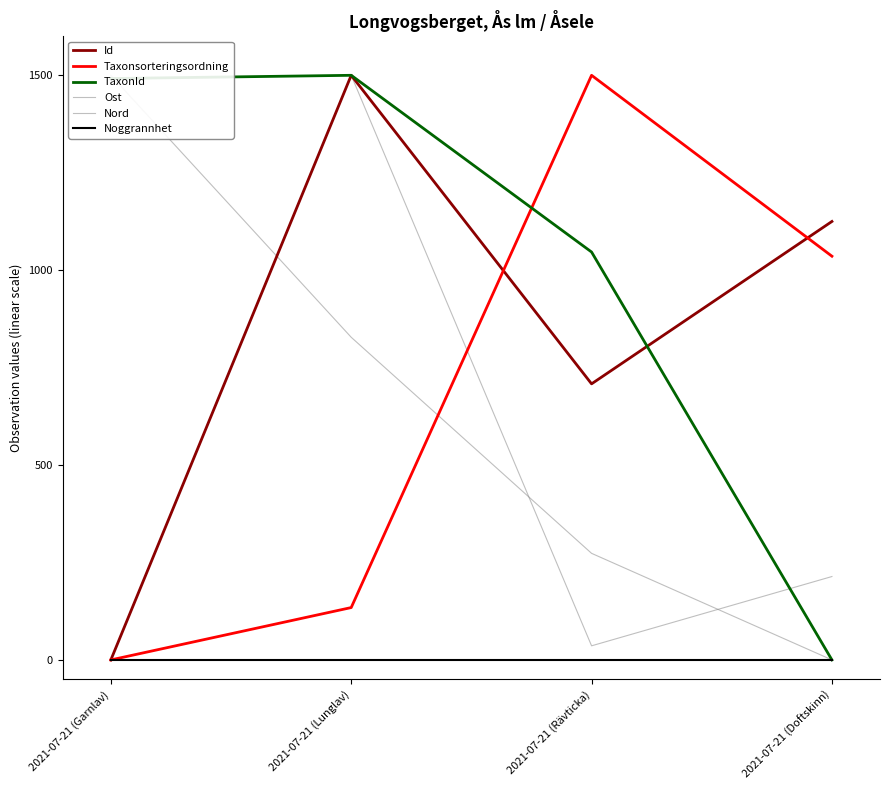

Where does the Nord series first go above 827?

2021-07-21 (Garnlav)